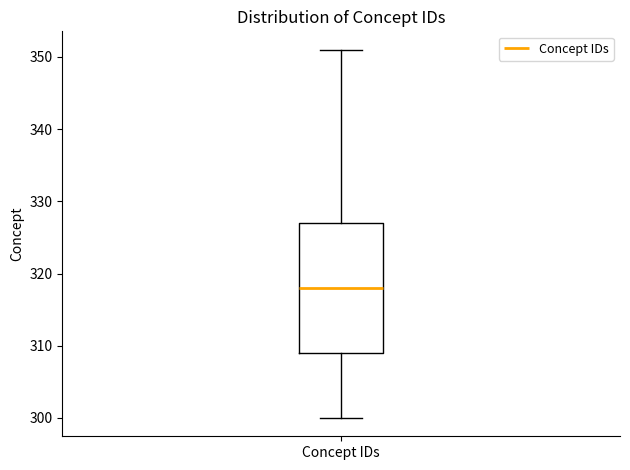

Where does the median line of the box for Concept IDs sit on the y-axis? The values are not printed on the chart, so give them approximately, as read against the axis.

318